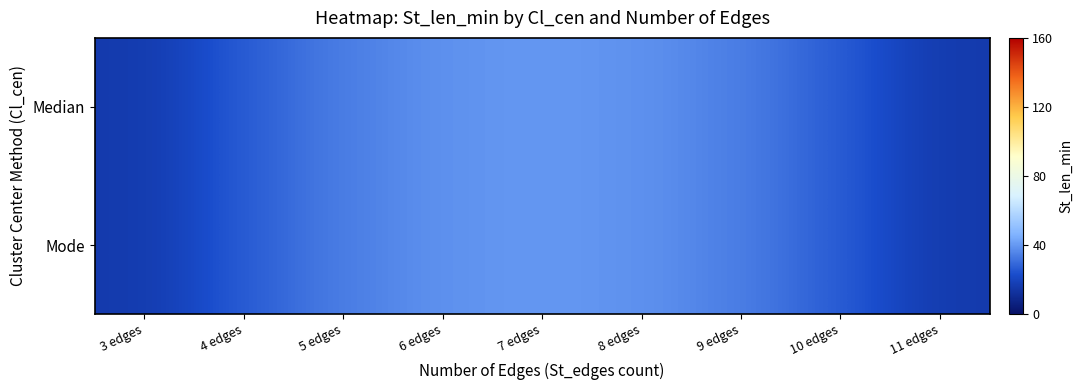

Reading right to left, list all the values displayed in this chart.

Median: 11 edges=16.0	10 edges=26.5	9 edges=34.0	8 edges=38.5	7 edges=40.0	6 edges=38.5	5 edges=34.0	4 edges=26.5	3 edges=16.0
Mode: 11 edges=16.0	10 edges=26.5	9 edges=34.0	8 edges=38.5	7 edges=40.0	6 edges=38.5	5 edges=34.0	4 edges=26.5	3 edges=16.0